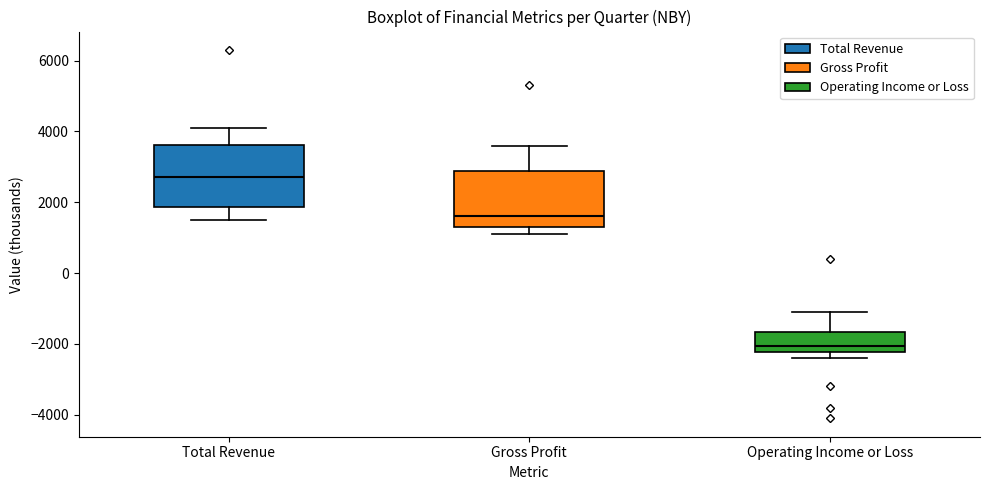

Where is the lower edge of the box for Gross Profit on the y-axis? The values are not printed on the chart, so give them approximately, as read against the axis.

1400